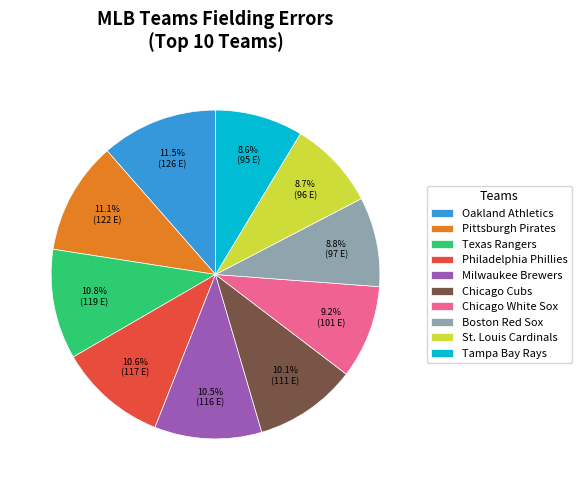

Approximately how many times larger is the value at Texas Rangers compared to Philadelphia Phillies?

1.0